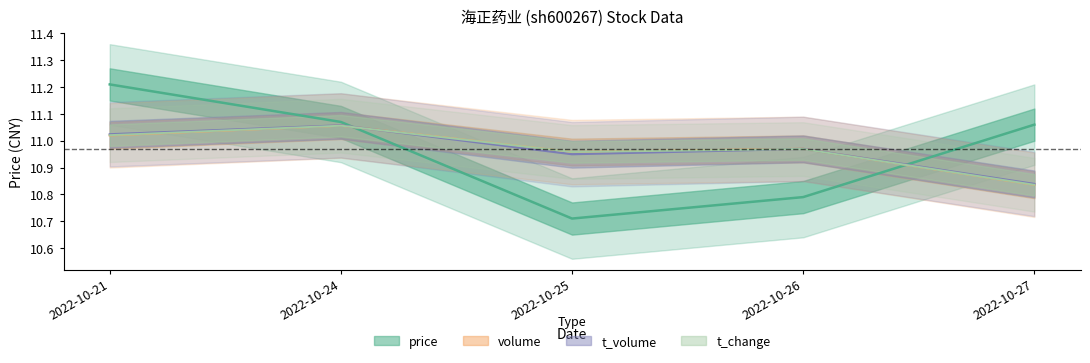

In price, how many points are lower than both neighbors (excluding endpoints)?

1